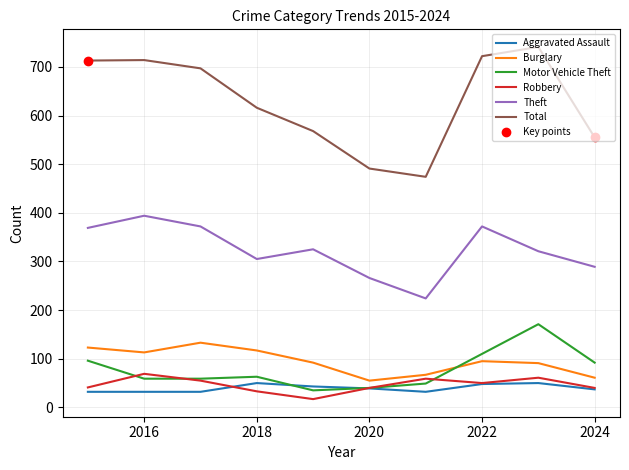

What is the minimum value for Aggravated Assault?

32